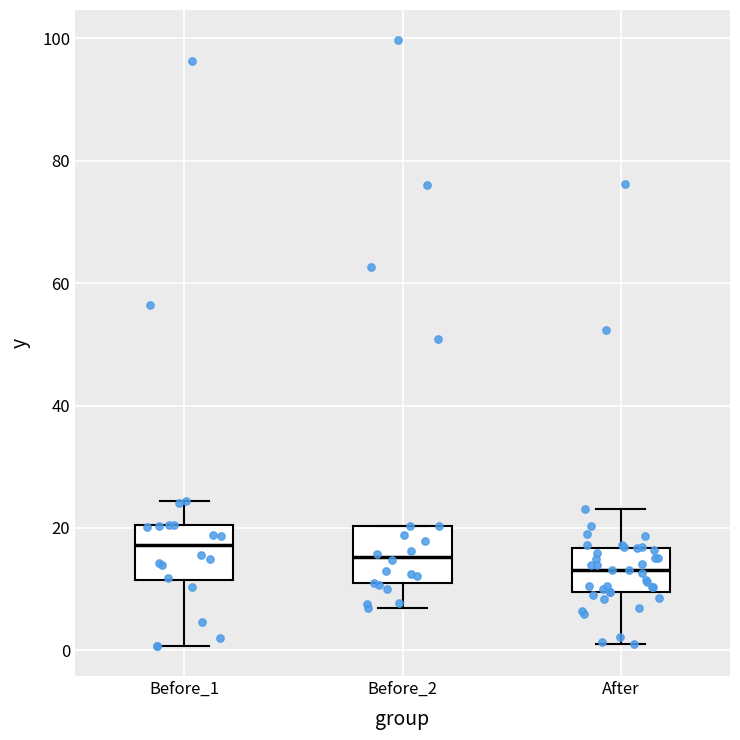

Reading left to right, read every box against the y-axis: the position of its median line, the range the box covers, and the ends of its whiskers. The values are not printed on the chart, so give them approximately, as read against the axis.

Before_1: median 18, box 12 to 20, whiskers 0 to 24
Before_2: median 16, box 10 to 20, whiskers 6 to 20
After: median 14, box 10 to 16, whiskers 2 to 24